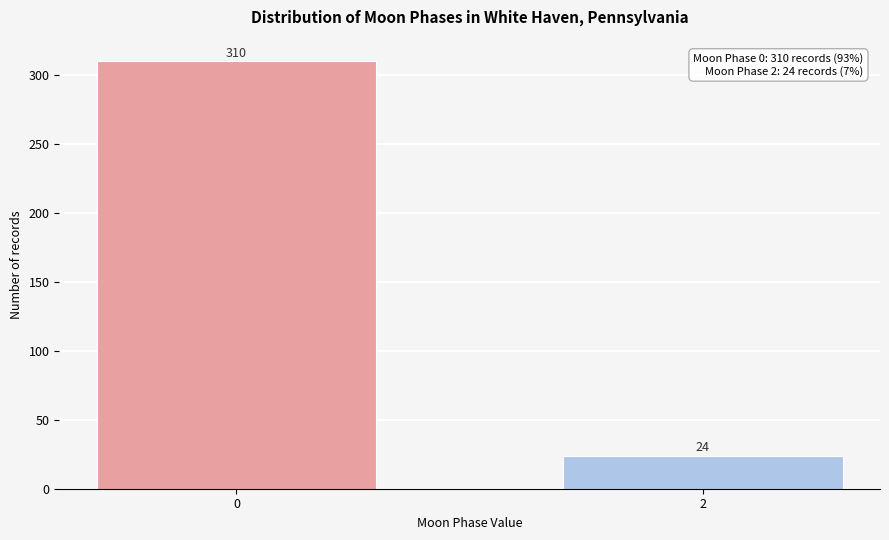

Reading right to left, transcribe all the data shown in this chart.

24	310